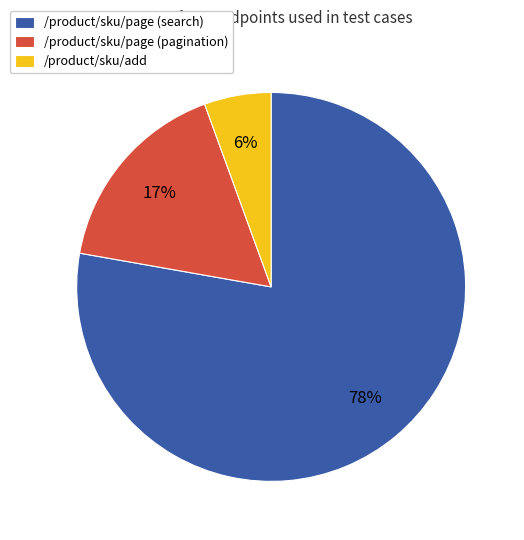

Which has a higher value, /product/sku/add or /product/sku/page (pagination)?

/product/sku/page (pagination)